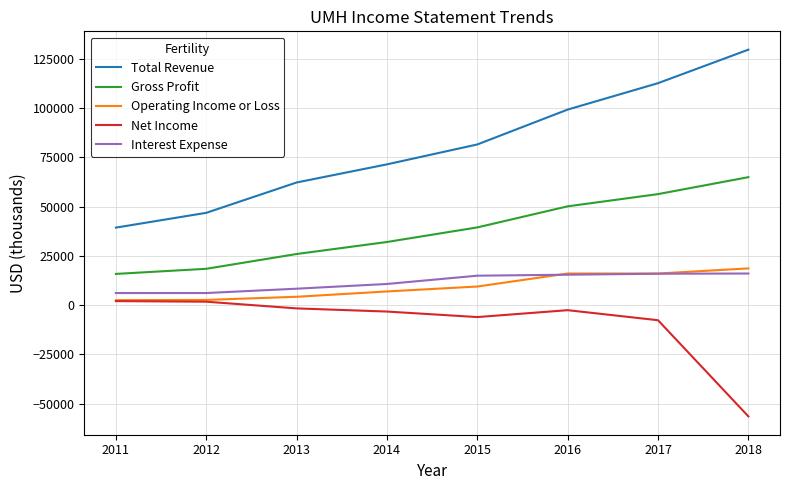

What is the smallest value displayed?

-56500